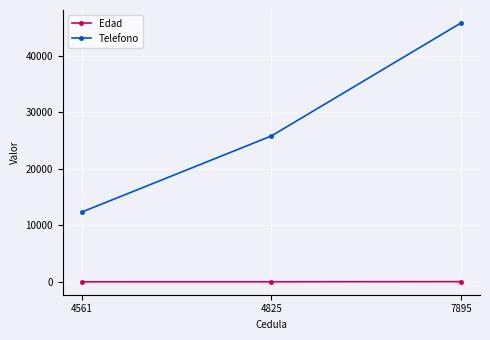

Is this an area chart (filled region under the line)?

No